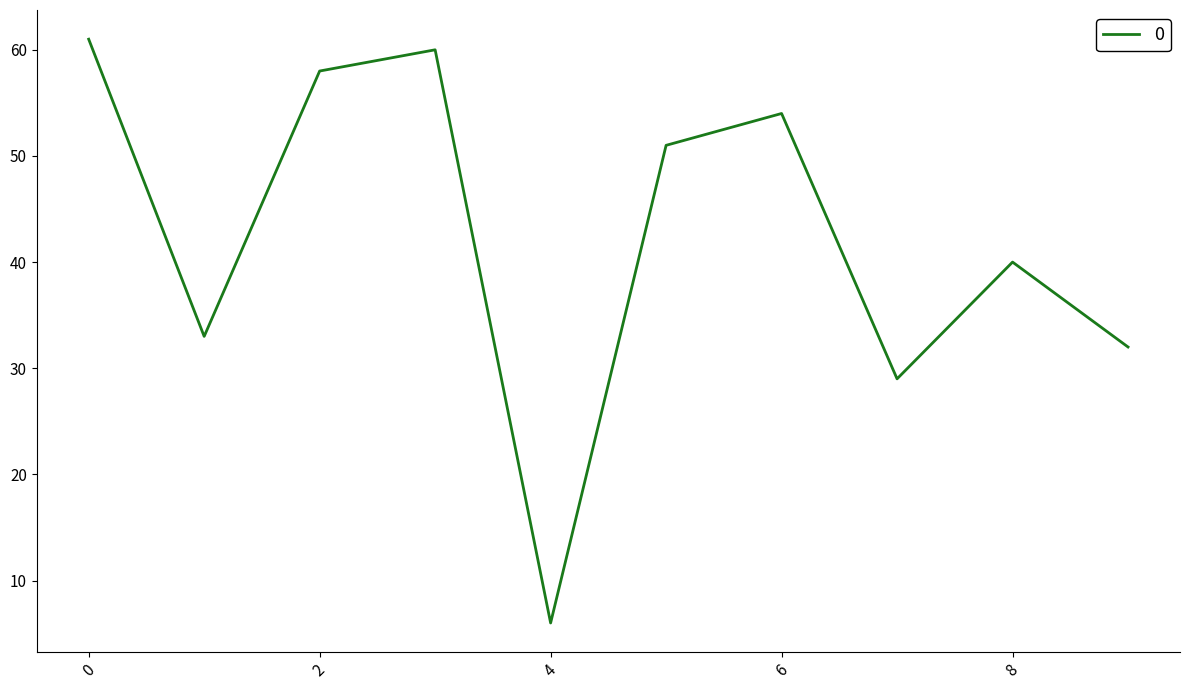

What is the maximum value shown in the chart?

61